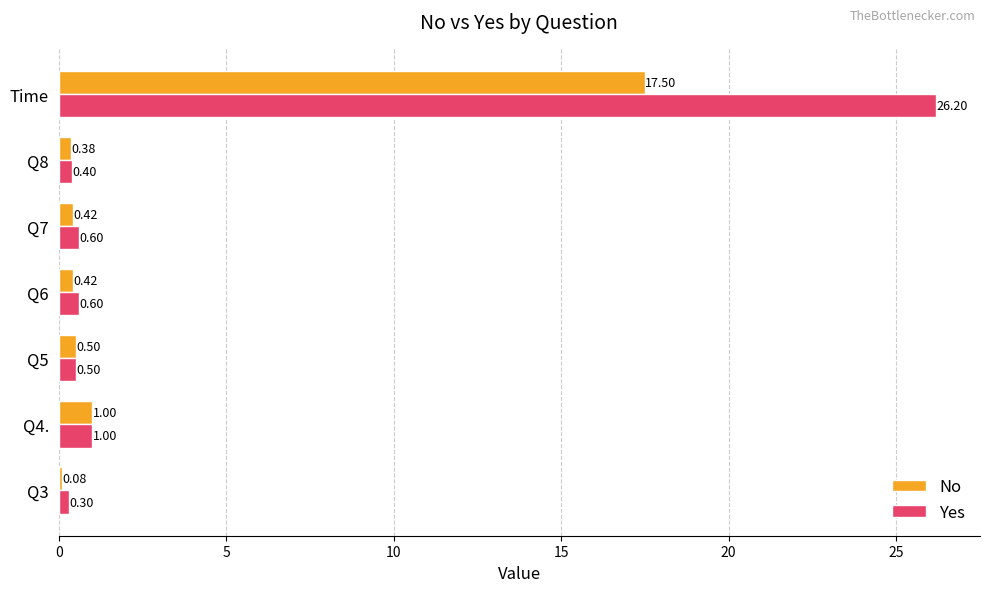

Which category has the highest value in the Yes series?

Time